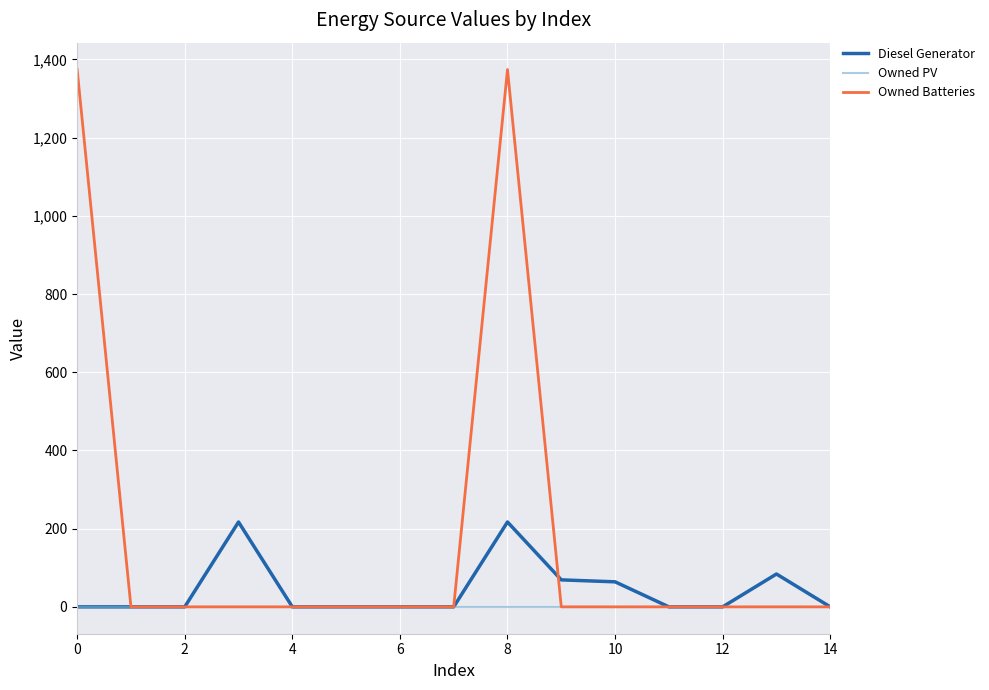

What is the average value of the Diesel Generator series?

43